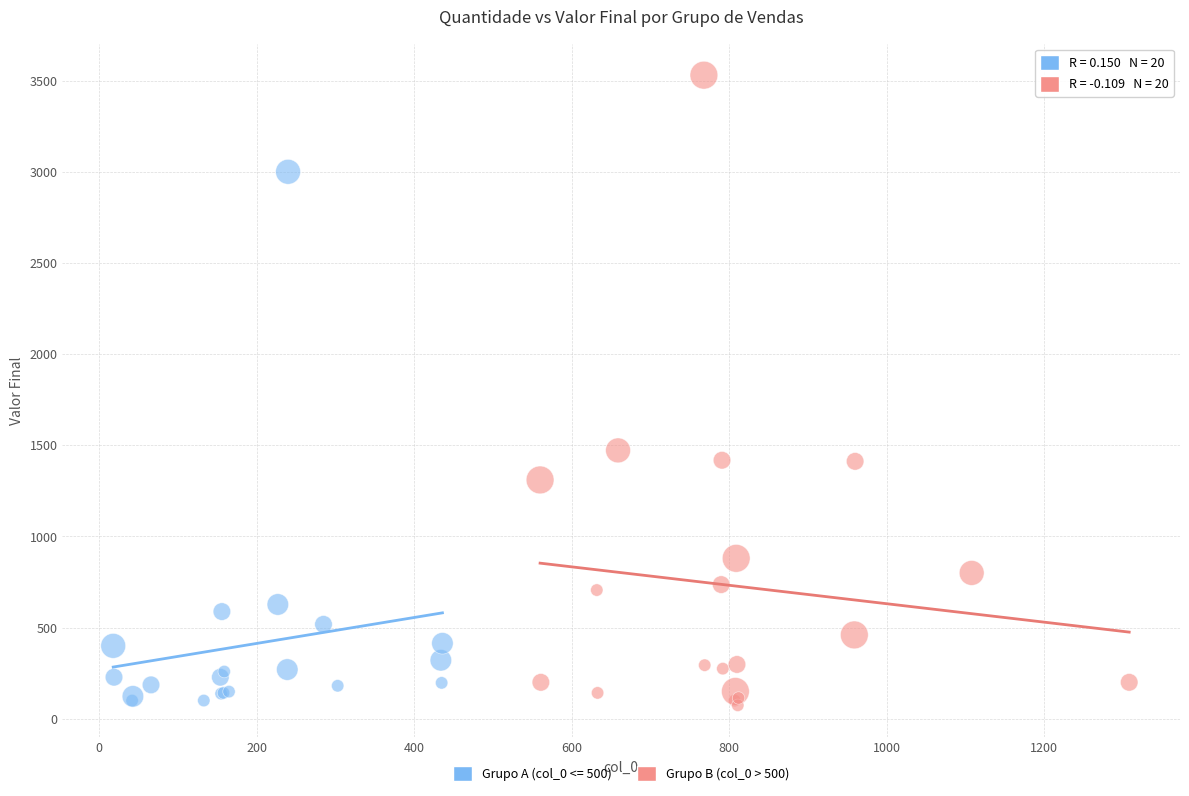

Which series has the widest spread of Y values?

Grupo B (col_0 > 500)